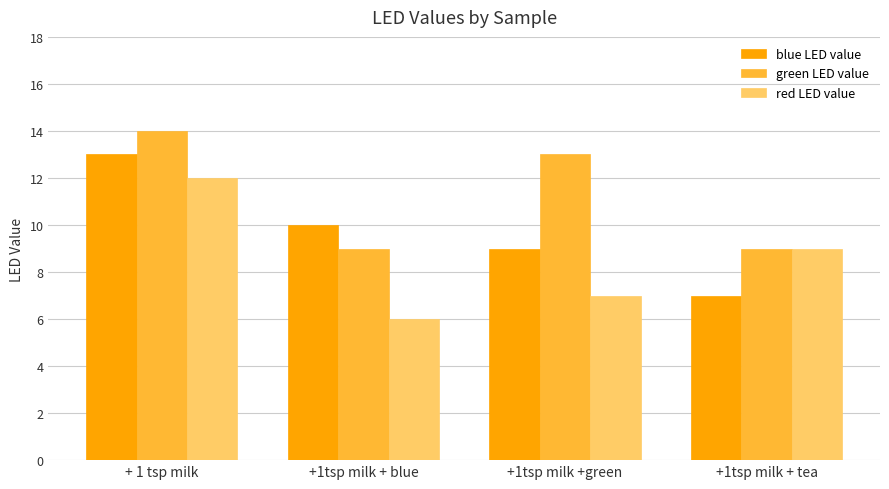

What is the total value across all series at +1tsp milk +green?

29